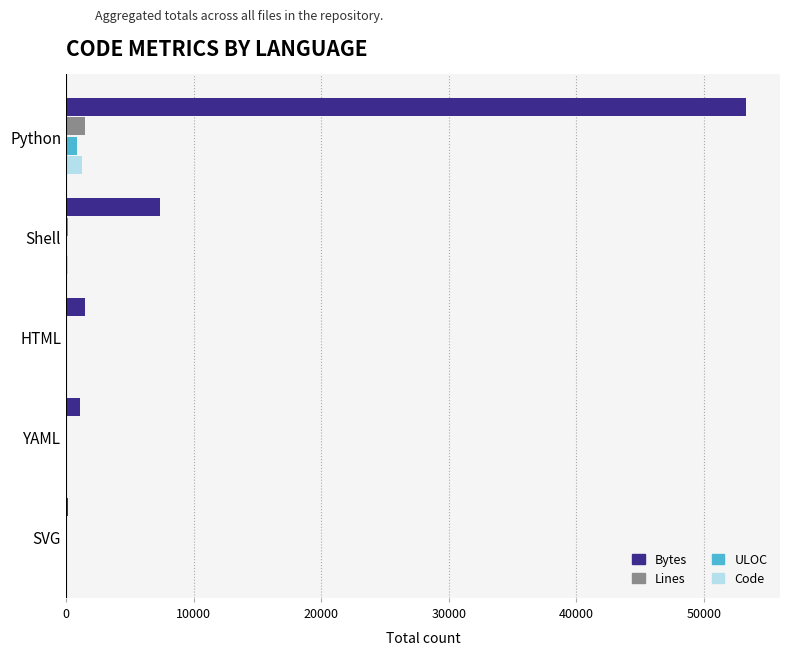

Count the number of categories in the chart.

5